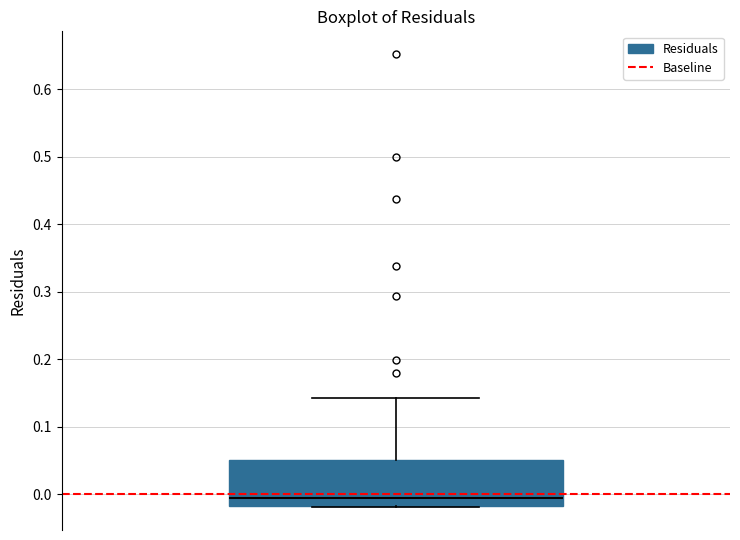

Where is the upper edge of the box on the y-axis? The values are not printed on the chart, so give them approximately, as read against the axis.

0.05